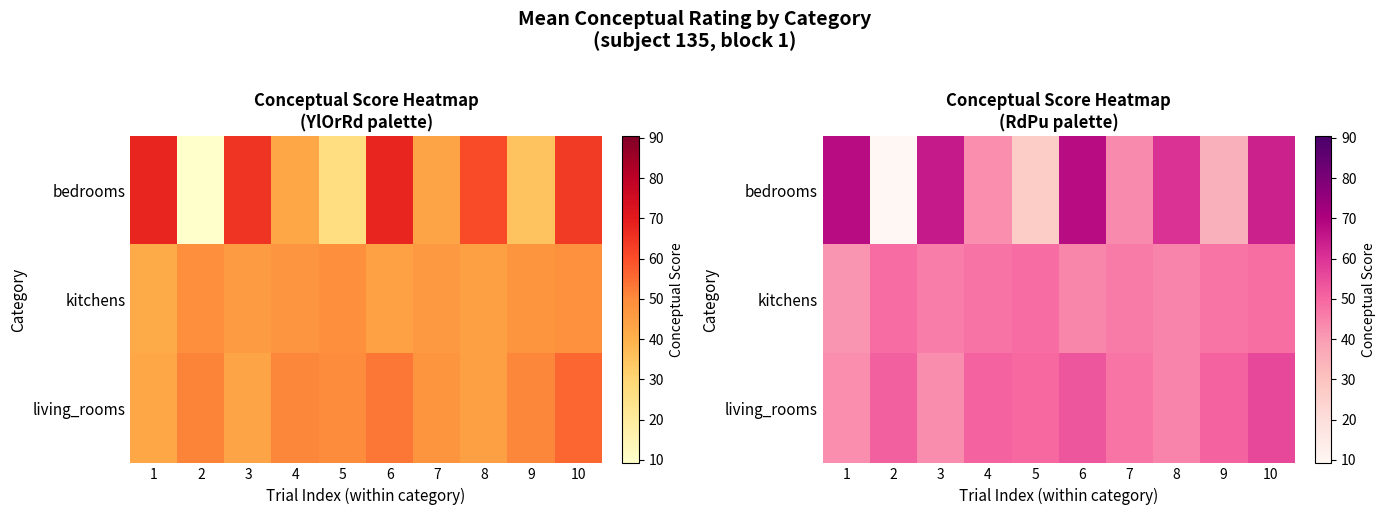

Which has a higher value, 10 or 9?

10